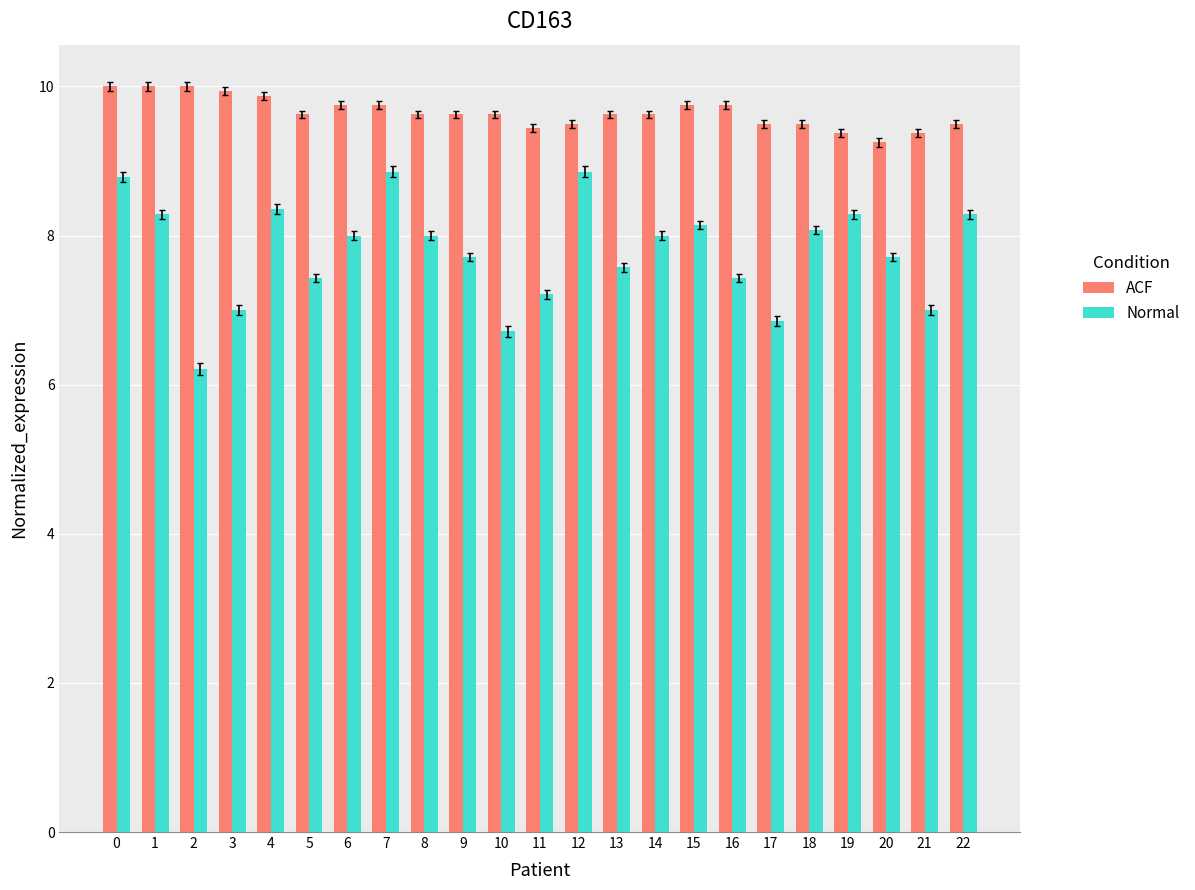

What is the value of the ACF bar at the 11th from the left?

9.6